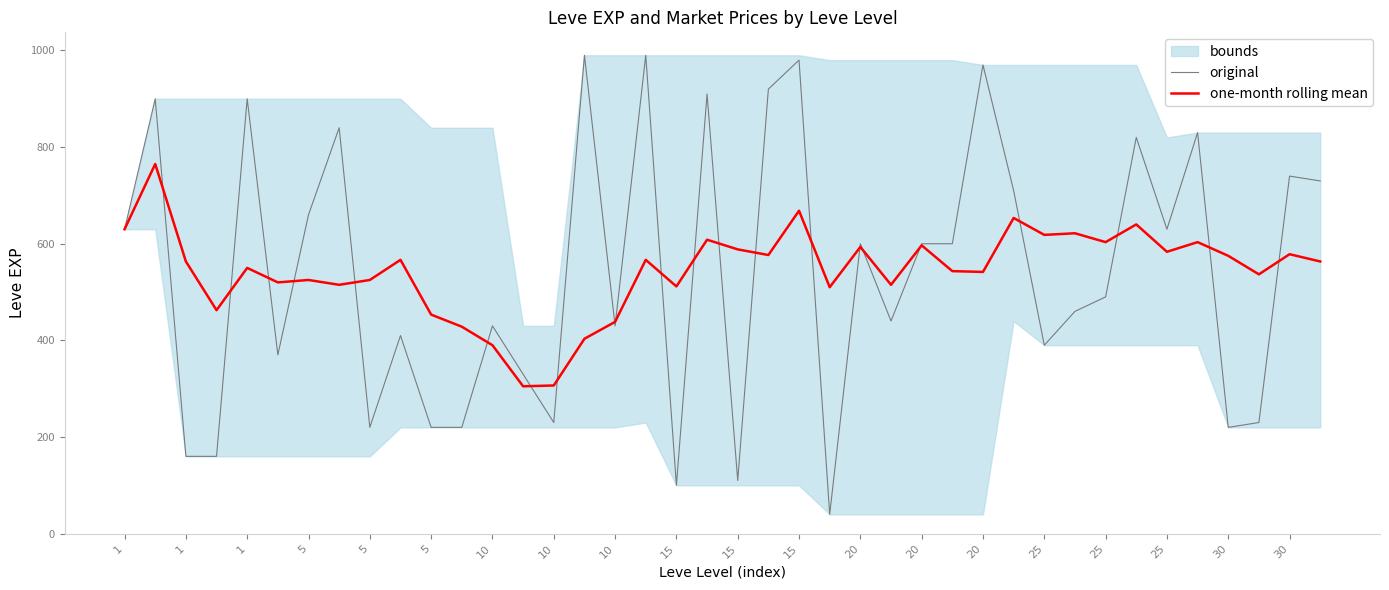

What is the spread (max minus min) of values at 15?

156.7